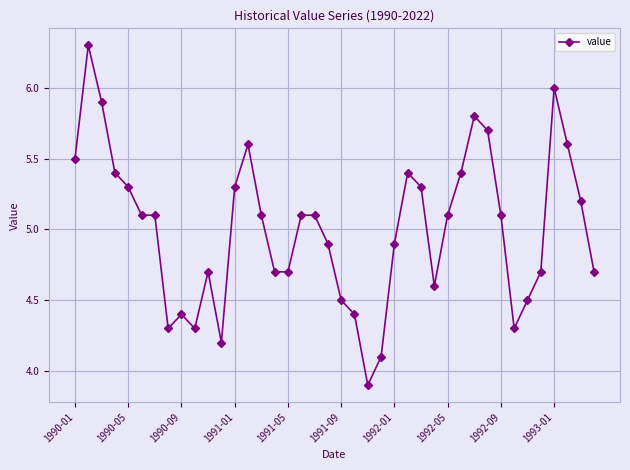

What is the greatest value displayed?

6.3